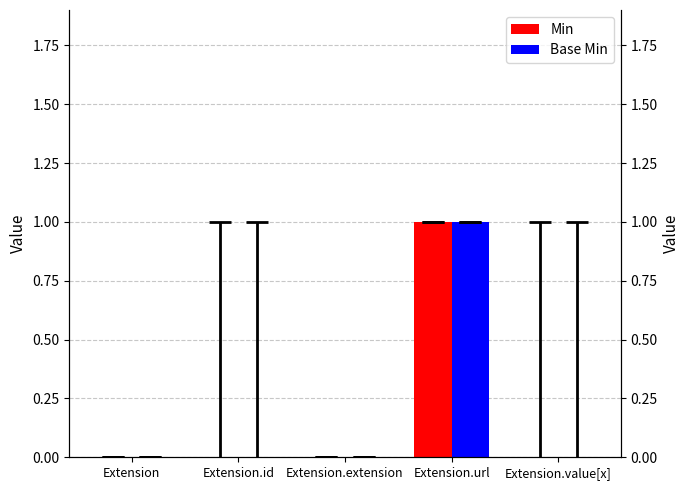

The value of Base Min at Extension.extension is 0. True or false?

False